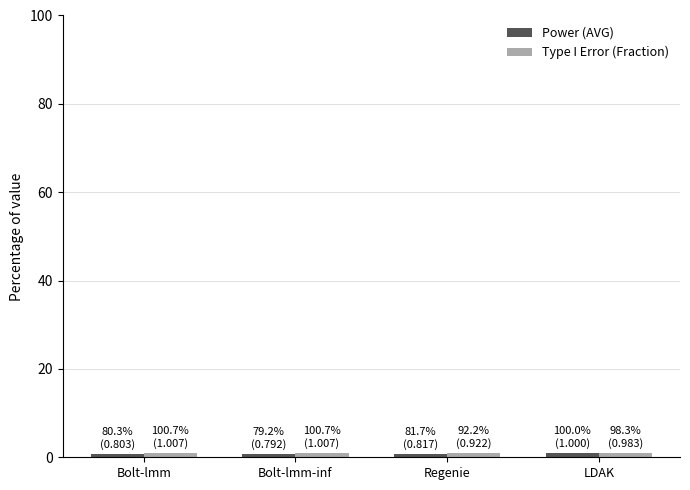

At how many categories does at least one series exceed 0?

4